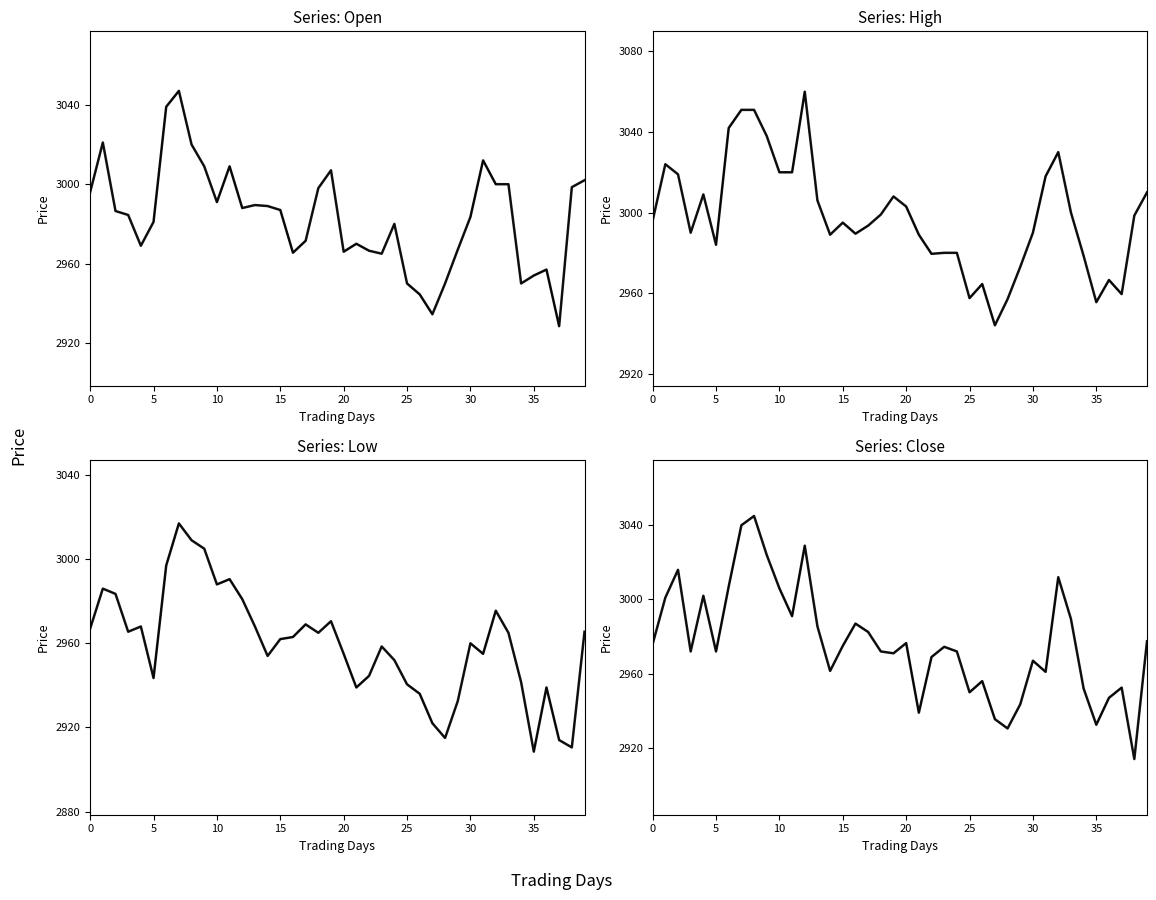

The Low series shows 2990.5 at 2017-03-14. True or false?

True